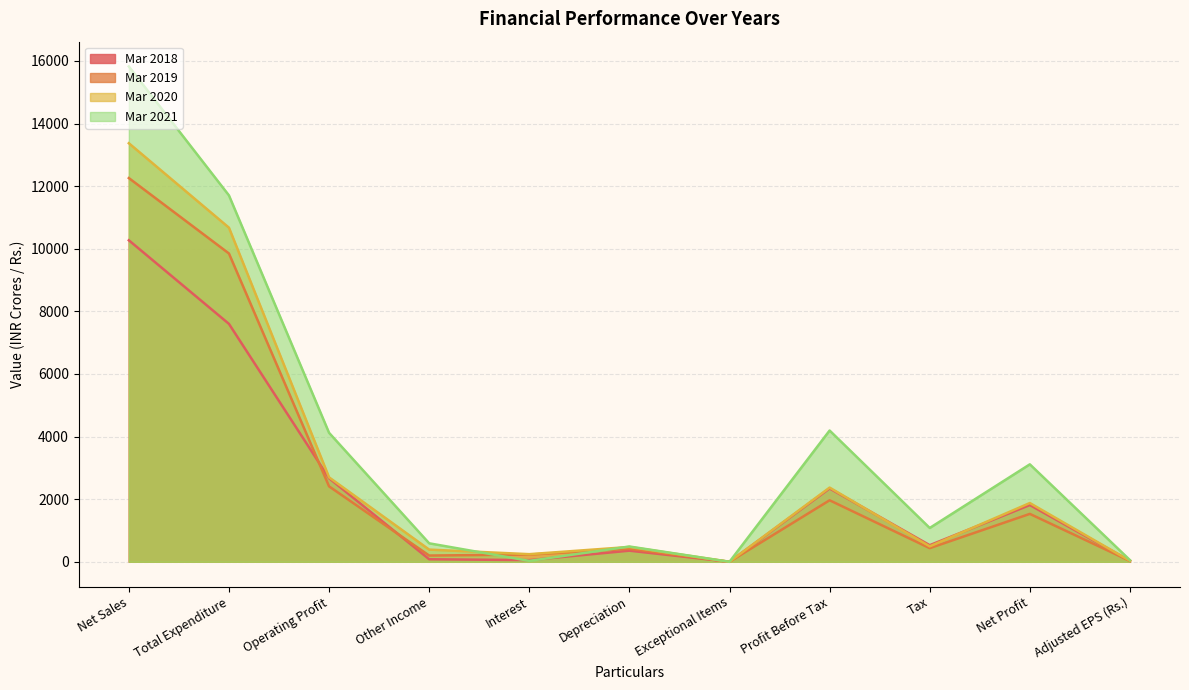

What are all the series names shown in the legend?

Mar 2018, Mar 2019, Mar 2020, Mar 2021